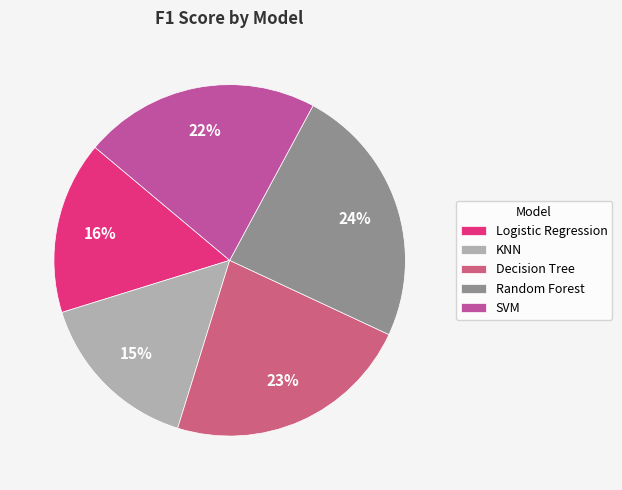

How many slices are in this pie chart?

5